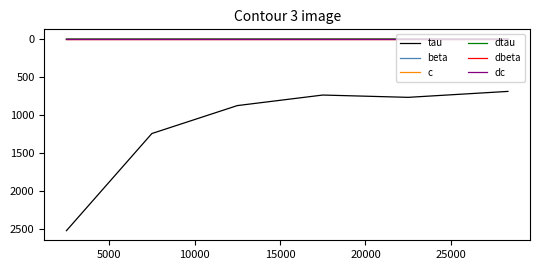

True or false: dc and tau intersect in this chart.

False